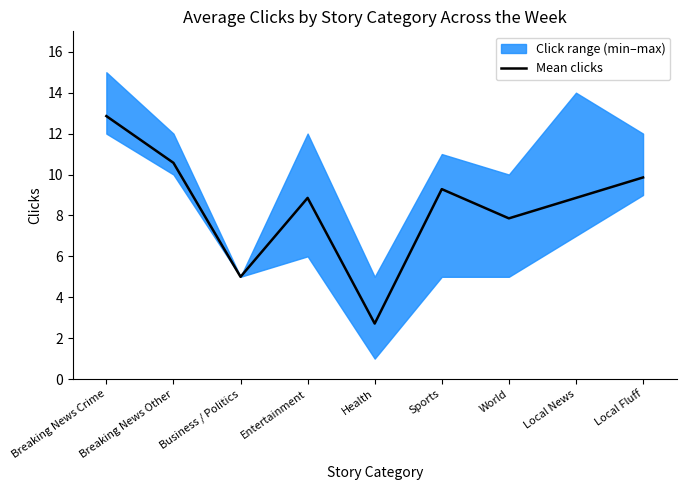

Count the number of values greater than 8.

6